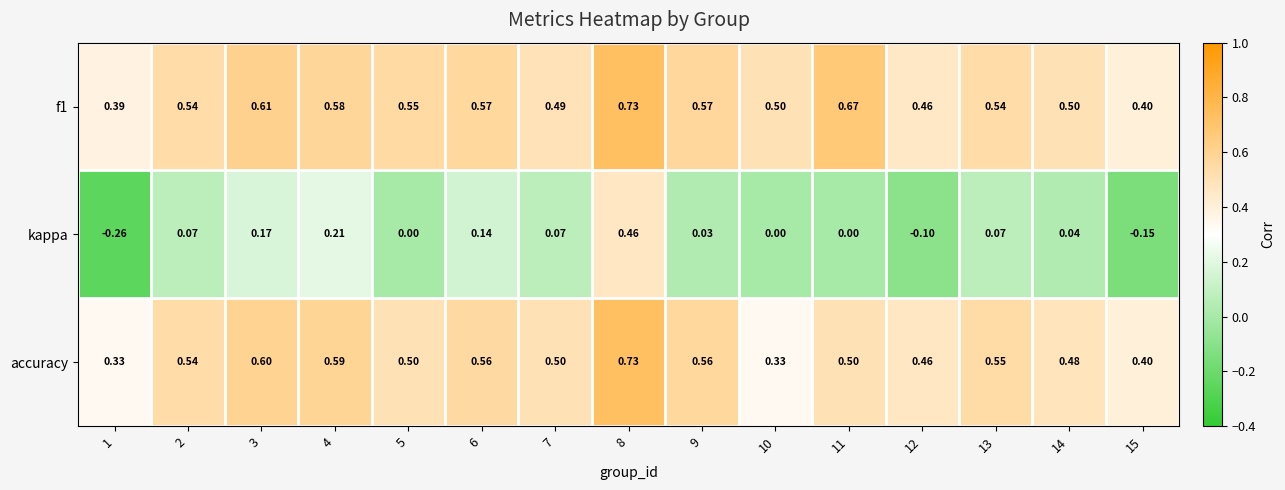

Is the value of accuracy at 13 greater than the value of f1 at 2?

Yes